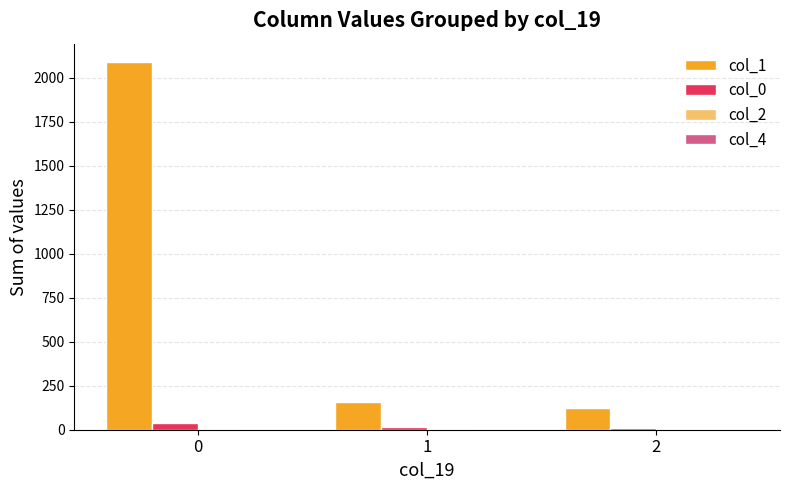

What is the total value across all series at 2?

130